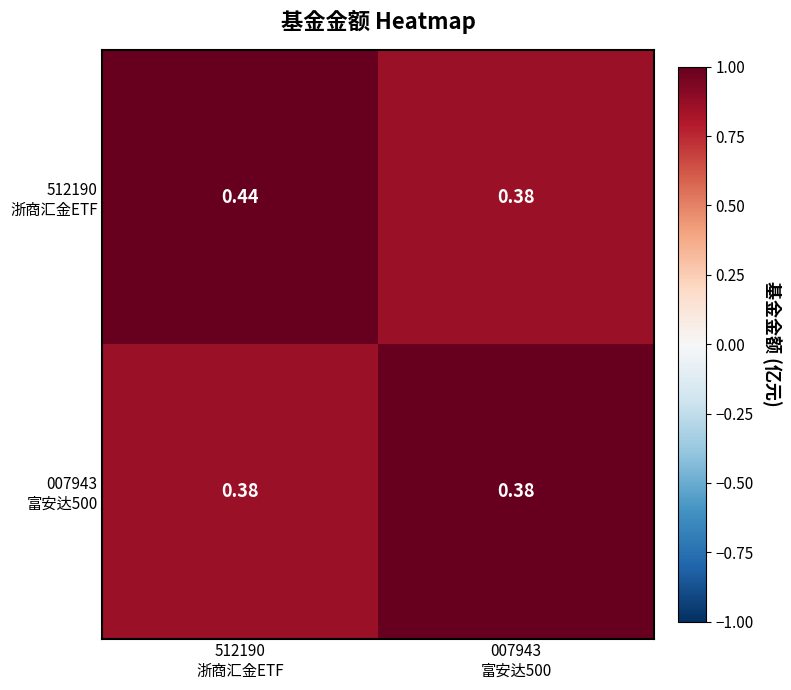

How many categories are shown in the chart?

2